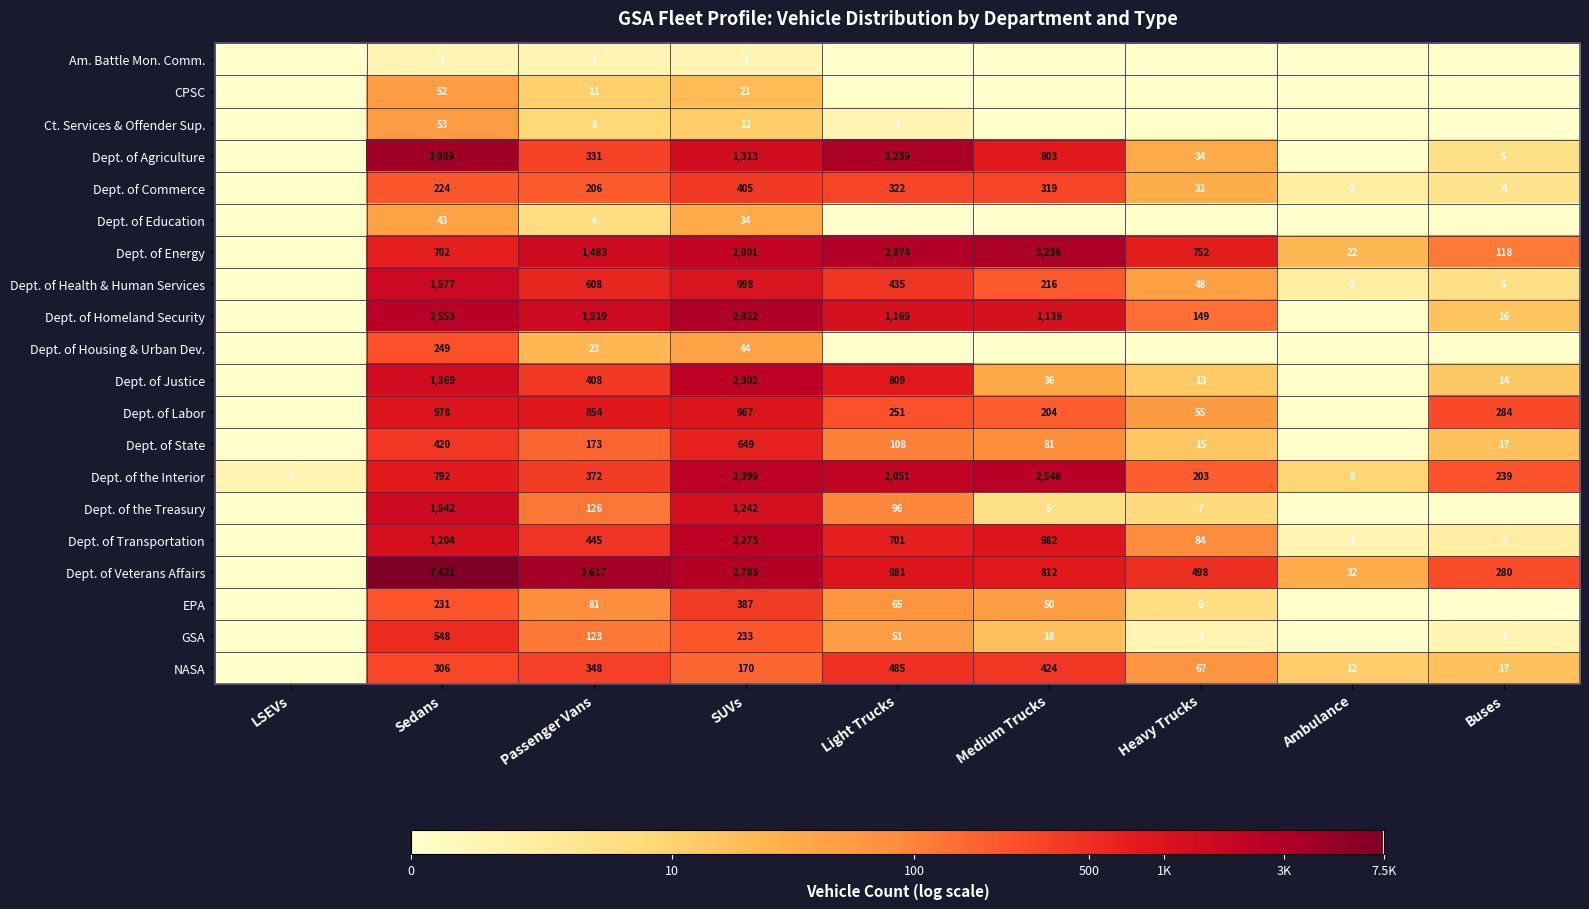

The CPSC series shows 6 at SUVs. True or false?

False